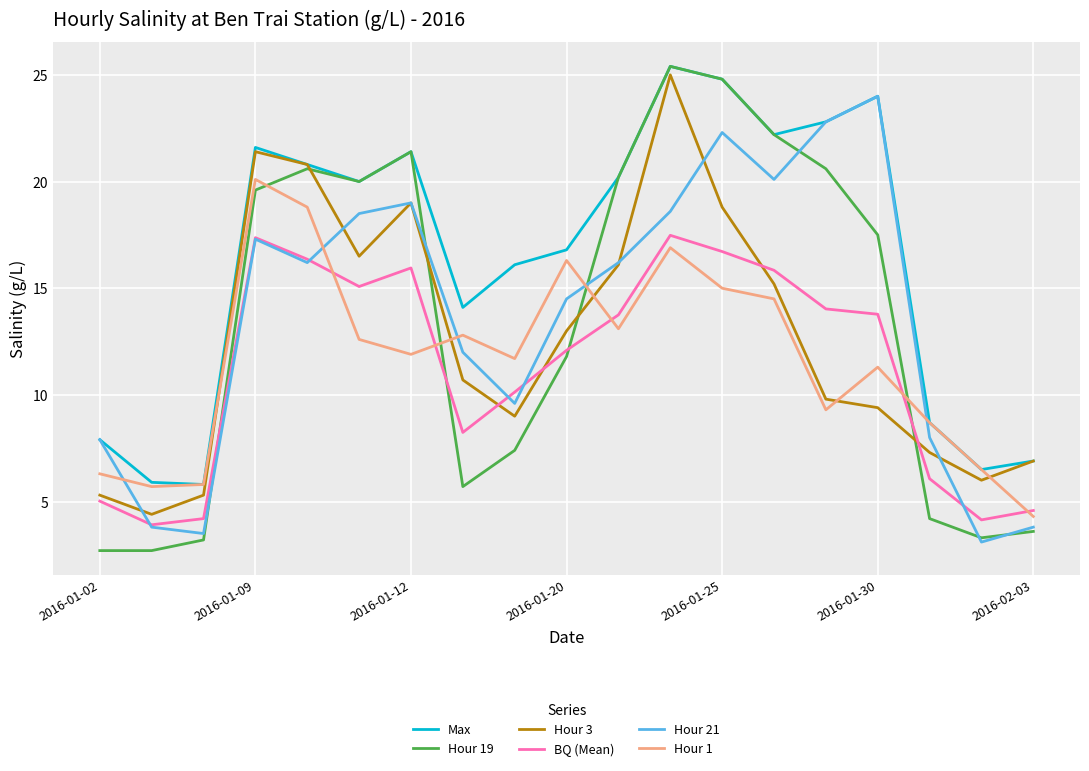

What is the highest value of the Hour 1 series?

20.1